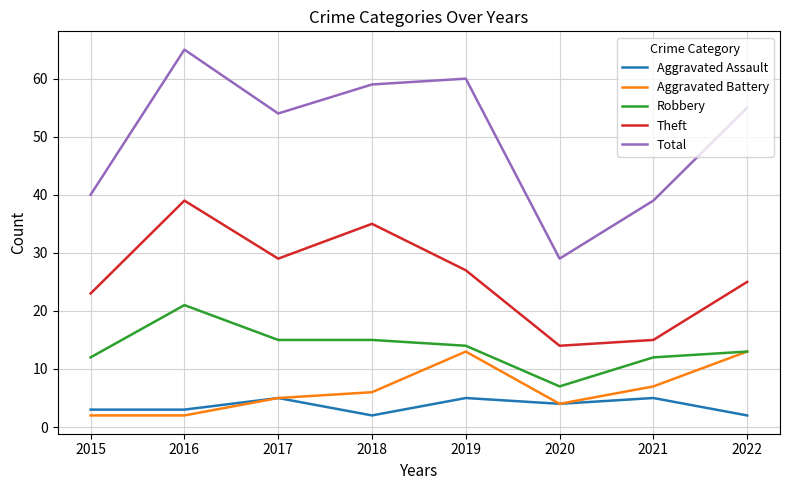

What is the sum of all Total values?

401